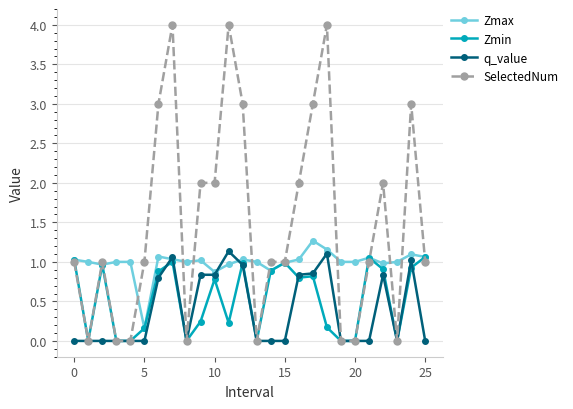

Which series has the largest range (max minus min)?

SelectedNum